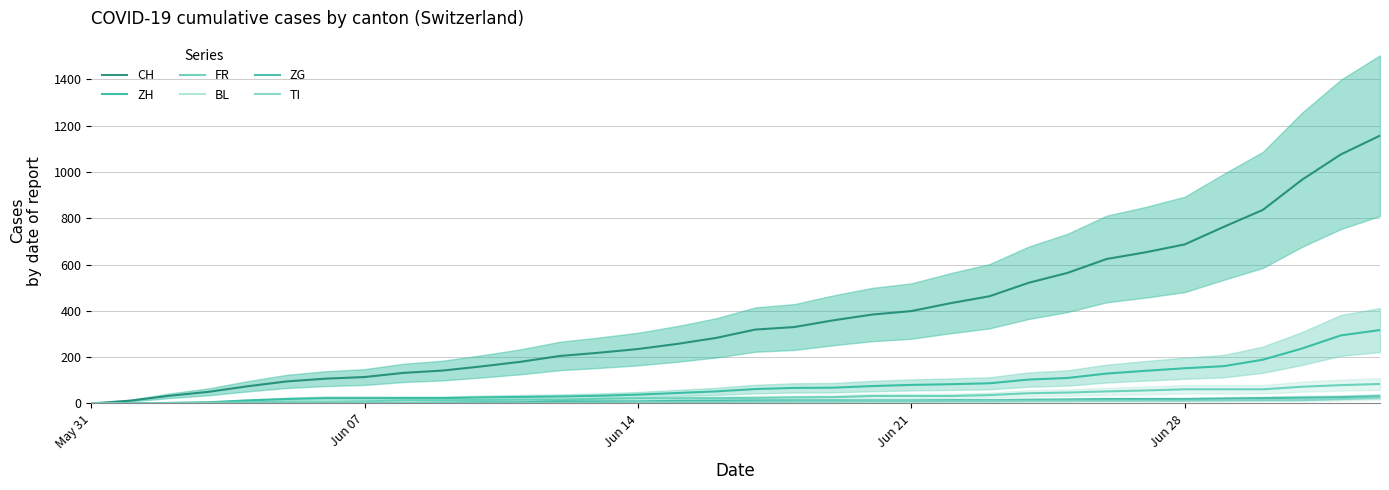

Reading left to right, list all the values displayed in this chart.

CH: 0	12	33	50	74	95	107	114	132	142	160	180	205	219	235	257	283	319	330	359	384	399	433	463	521	564	624	653	687	763	836	966	1076	1157
ZH: 0	0	2	5	13	19	23	23	23	23	26	28	30	33	38	45	52	62	67	68	75	80	83	87	103	110	129	141	152	161	189	237	294	317
FR: 0	0	2	3	5	7	7	9	13	13	15	16	16	20	22	22	23	24	26	27	32	32	32	36	44	47	52	56	61	61	61	72	79	84
BL: 0	1	1	2	2	3	3	3	3	3	4	4	4	4	4	4	5	5	5	5	6	7	7	7	9	10	12	14	16	17	17	18	19	23
ZG: 0	0	0	0	0	0	0	0	1	3	5	5	9	9	9	11	12	13	13	13	13	13	14	14	16	17	19	19	19	21	23	25	27	31
TI: 0	0	0	0	1	1	1	1	1	1	1	2	2	3	6	6	6	8	9	9	10	10	11	12	12	12	12	12	12	13	14	14	19	26